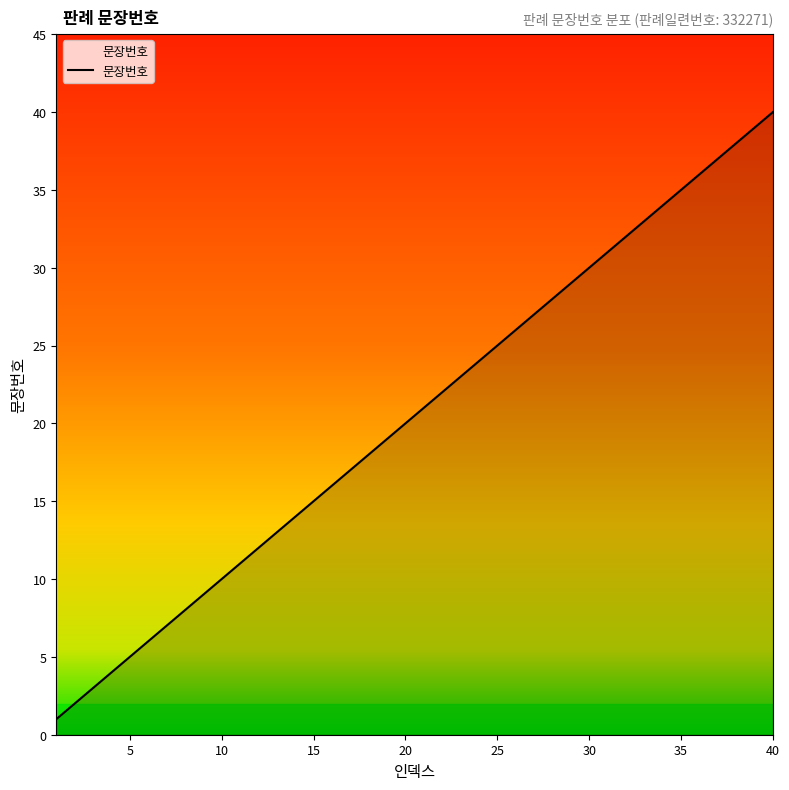

Reading right to left, what are all the values shown in this chart?

40	39	38	37	36	35	34	33	32	31	30	29	28	27	26	25	24	23	22	21	20	19	18	17	16	15	14	13	12	11	10	9	8	7	6	5	4	3	2	1